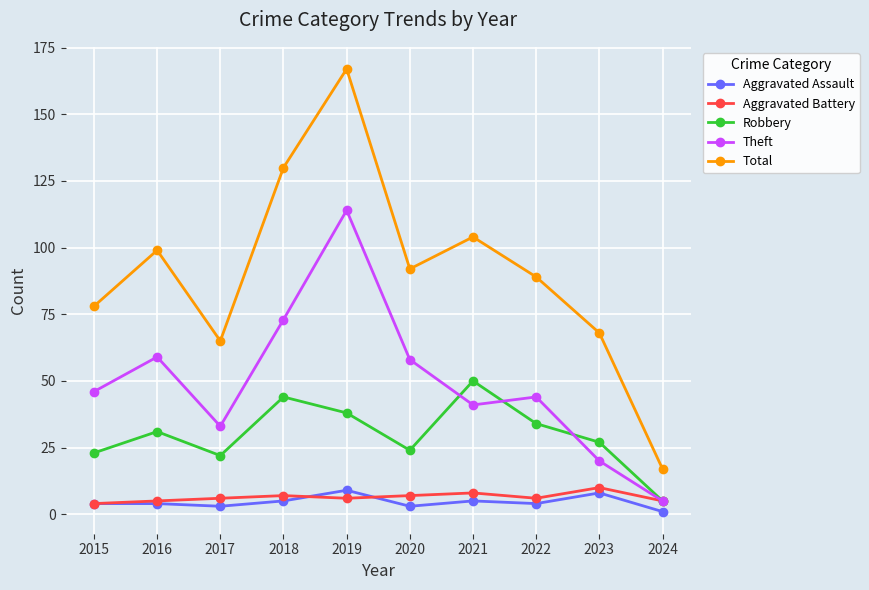

Which series has the largest total across all categories?

Total